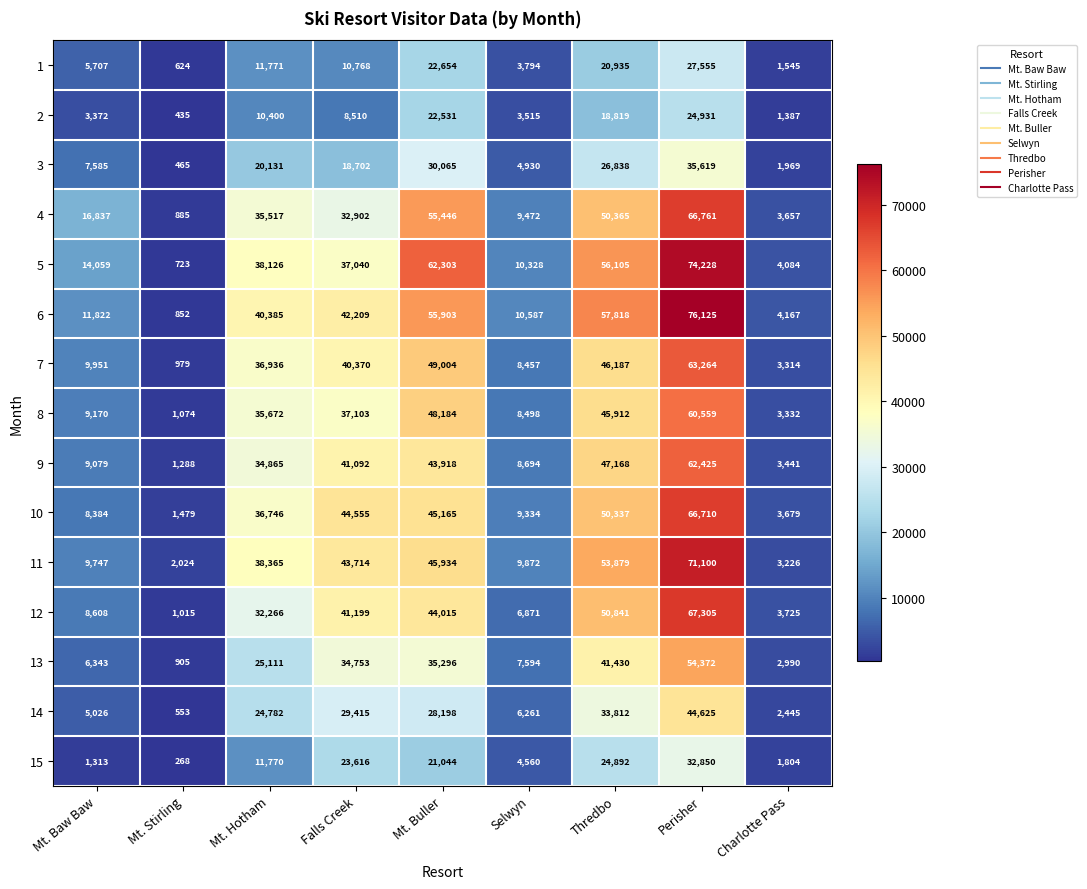

How many distinct data groups are displayed?

15